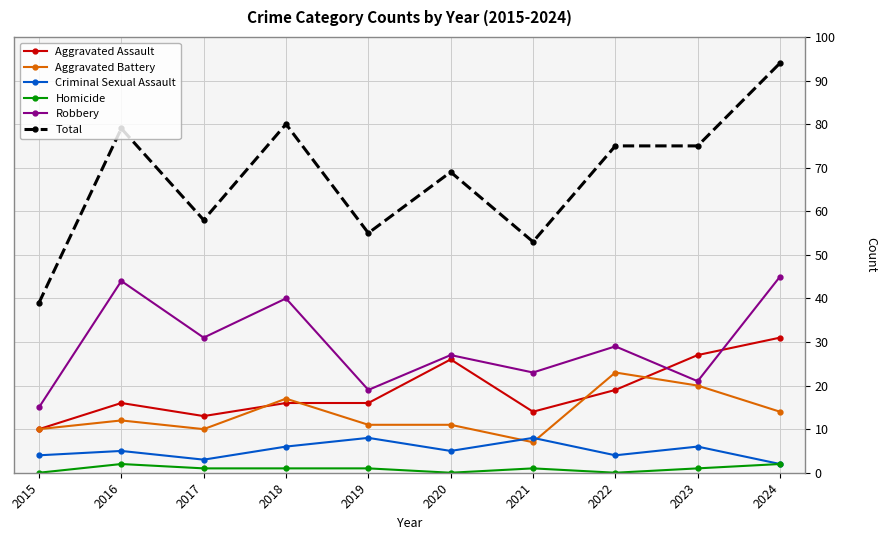

Is the value of Criminal Sexual Assault at 2021 greater than the value of Total at 2016?

No